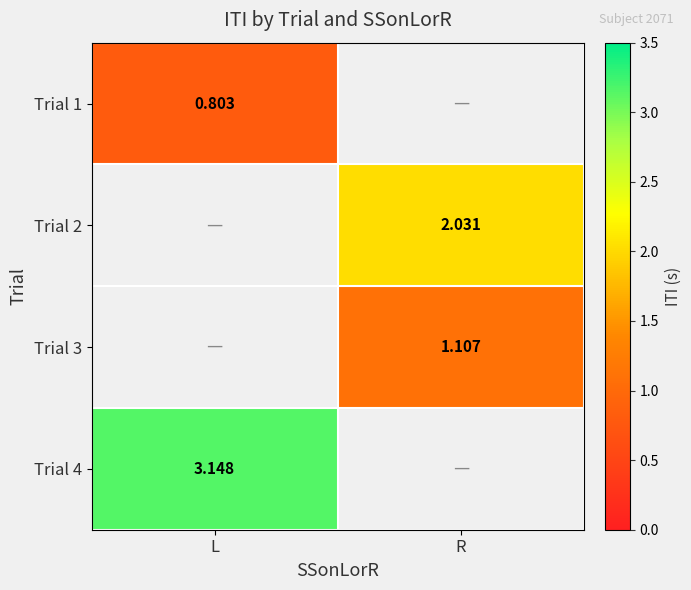

How many data points does each series have?

2